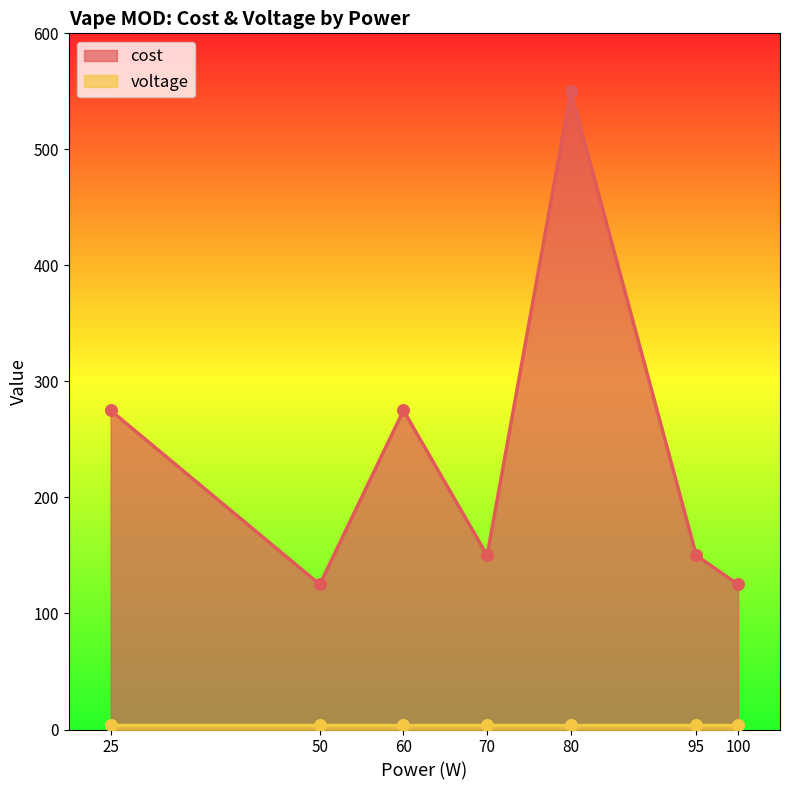

Which has a higher value, 25 or 95?

25